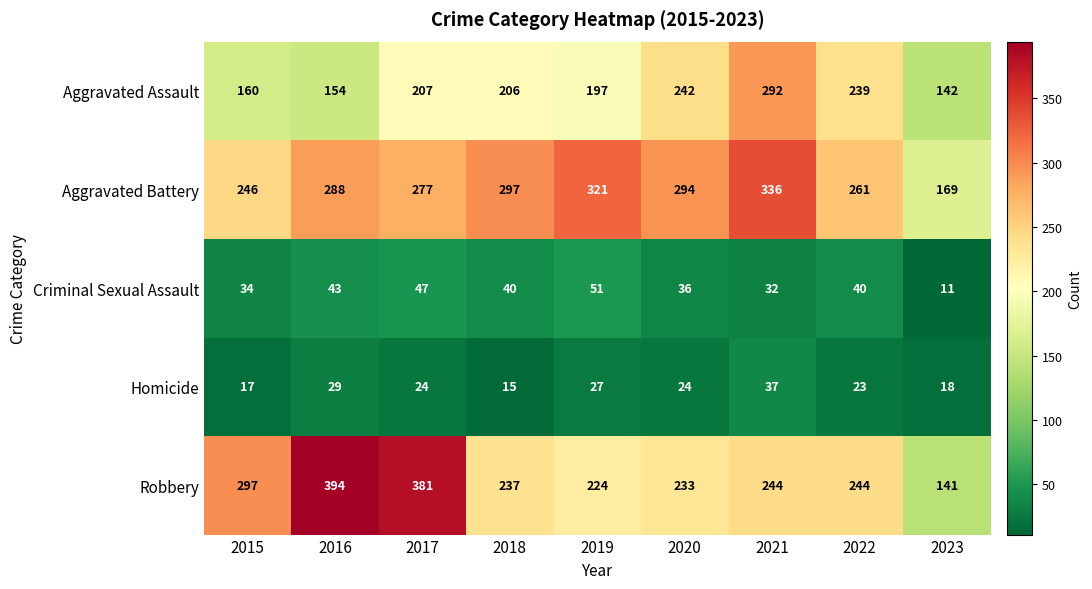

The Homicide series shows 9 at 2016. True or false?

False